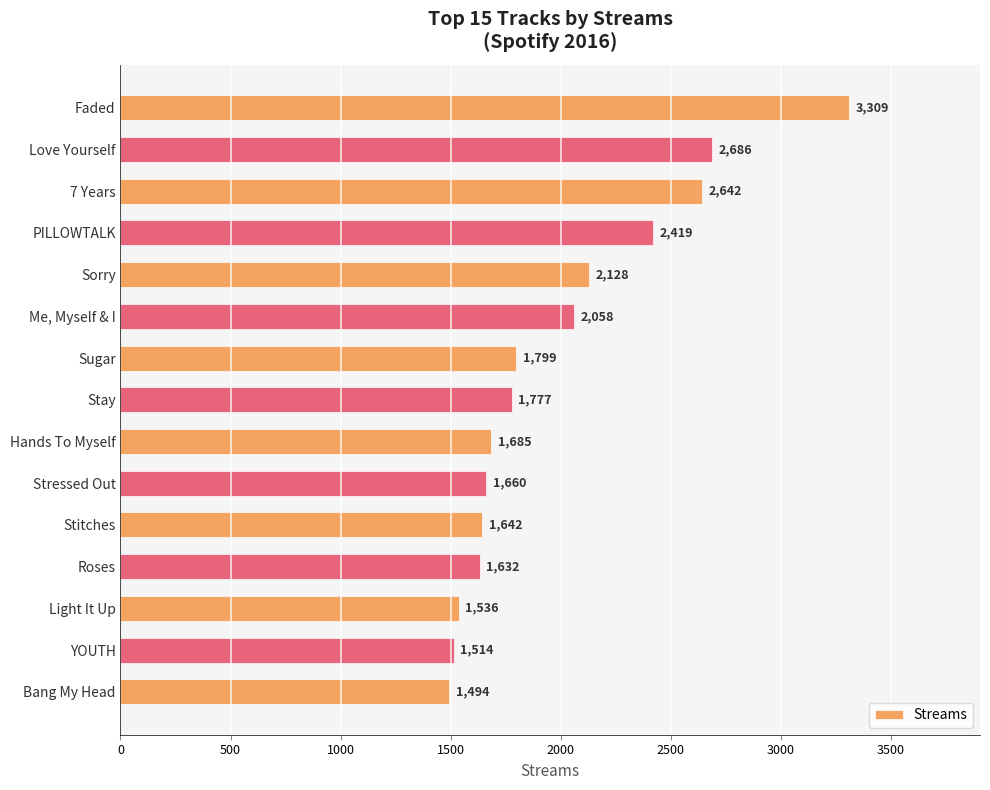

What is the sum of all values?

29981